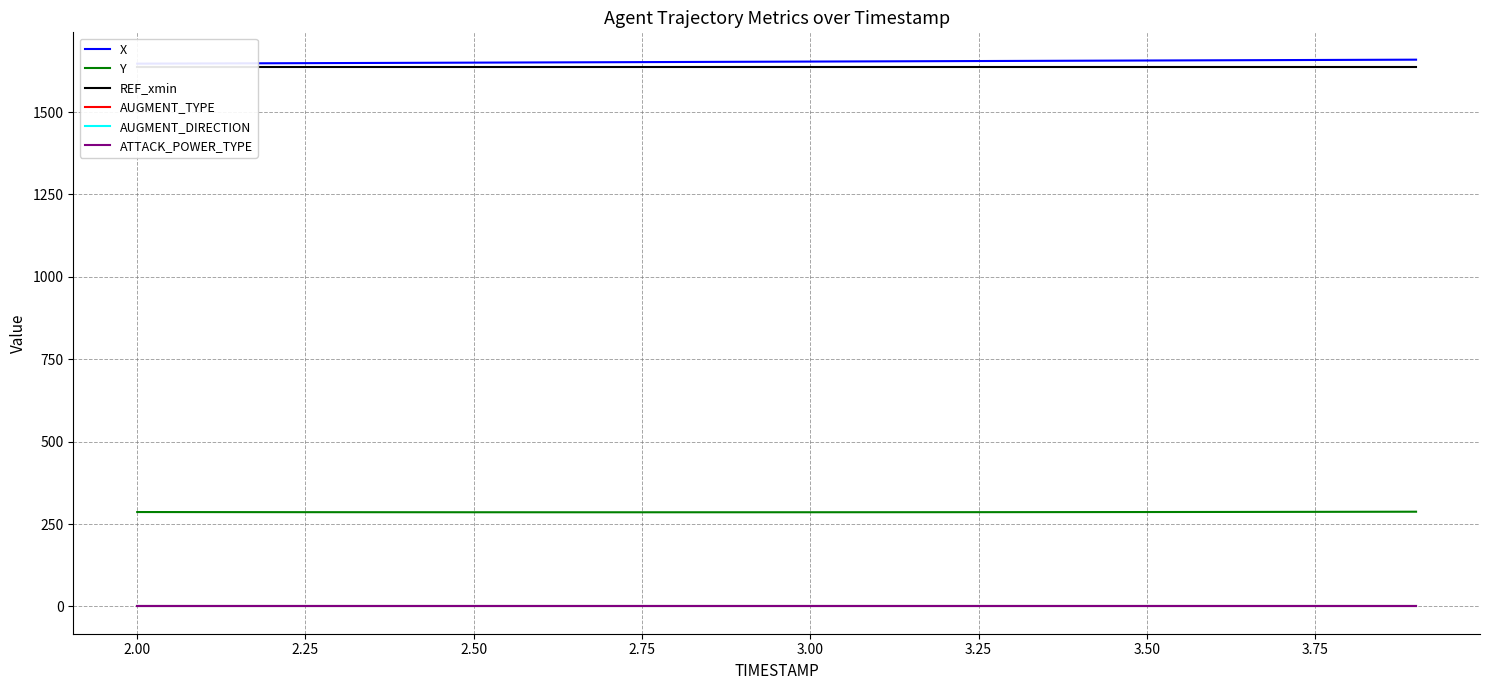

What is the value of the REF_xmin point at the 13th from the left?

1638.3